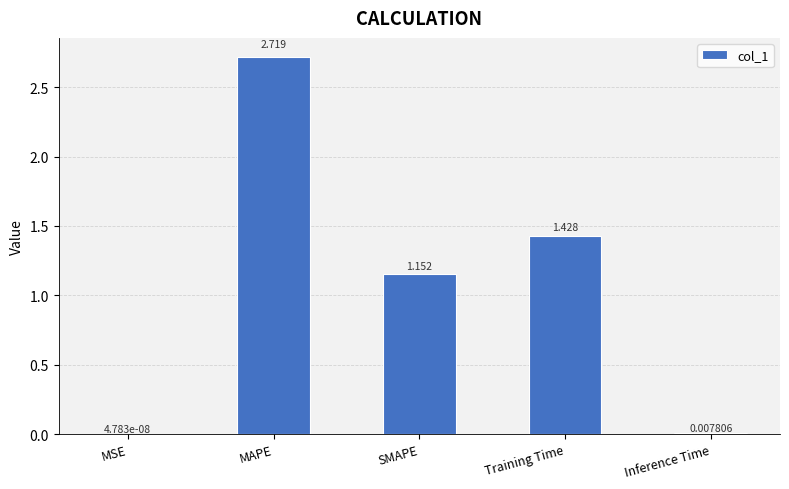

Which has a higher value, SMAPE or Training Time?

Training Time